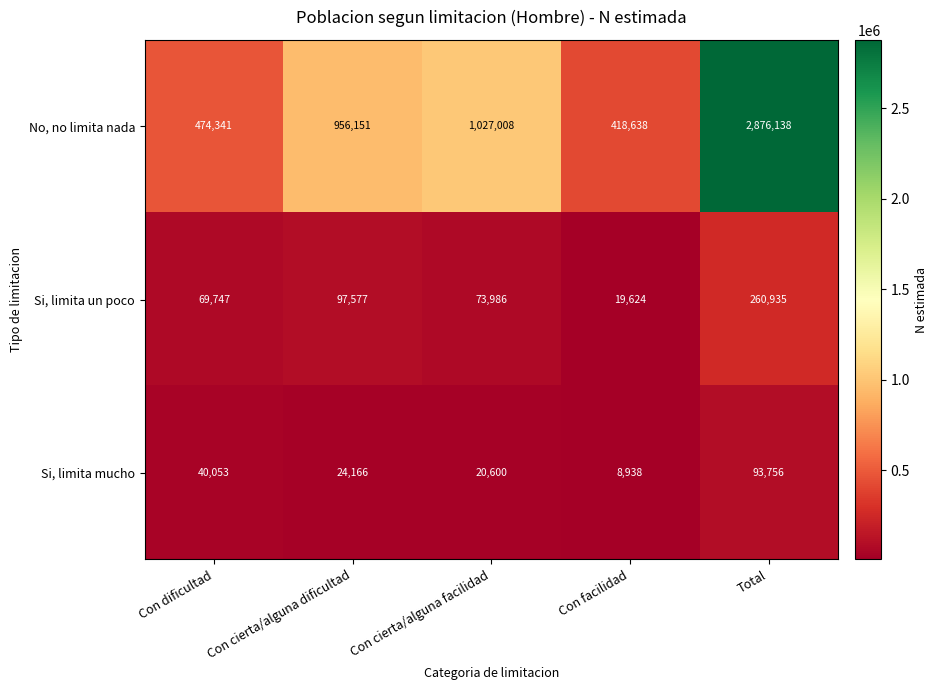

Is it true that No, no limita nada equals 487196 at Con cierta/alguna facilidad?

False